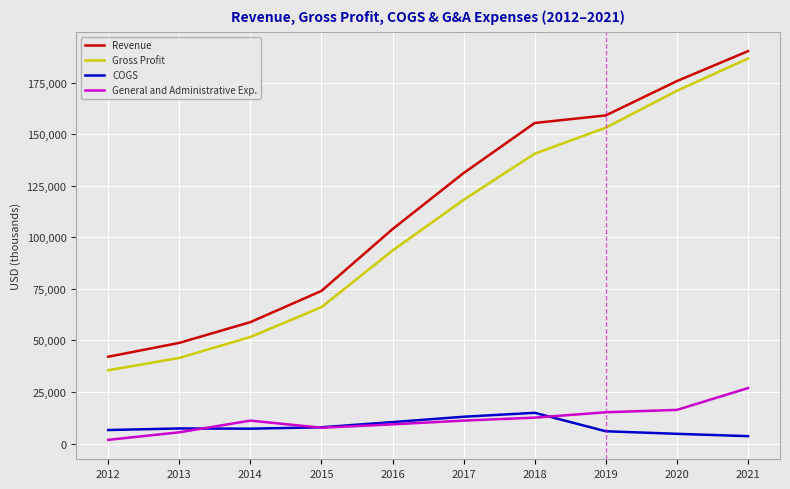

Is the value of Revenue at 2020 greater than the value of Gross Profit at 2020?

Yes